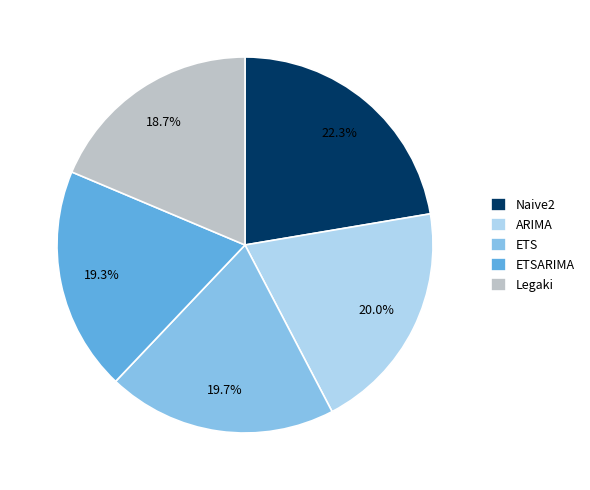

To the nearest percent, what is the combined percentage of Naive2 and ETSARIMA?

42%